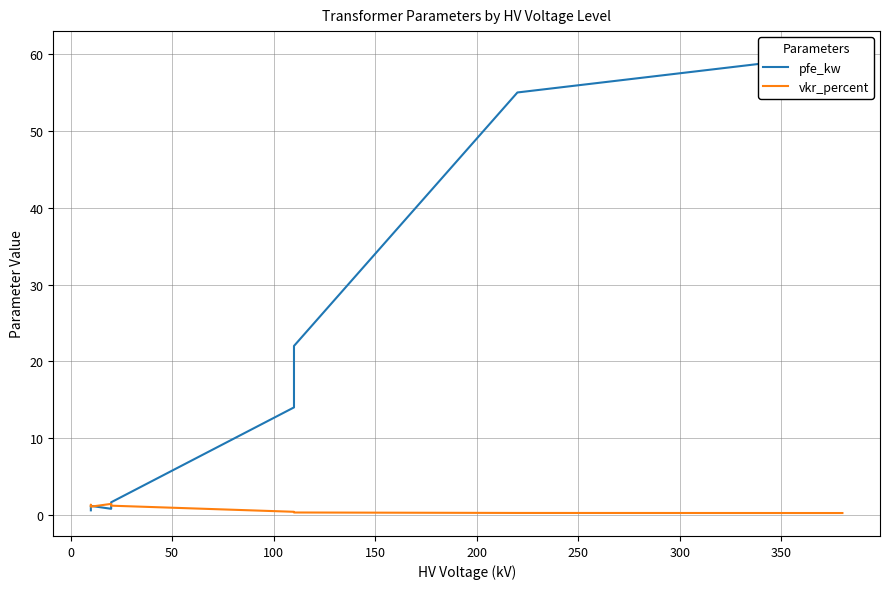

Which series ends up on top after the final intersection of vkr_percent and pfe_kw?

pfe_kw